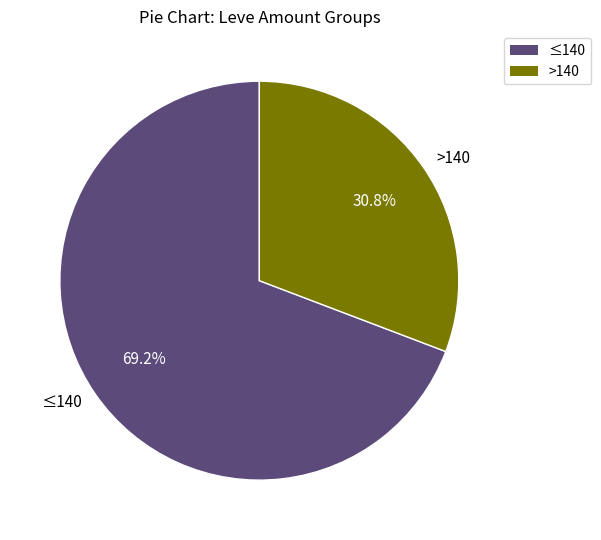

Count the number of slices in the pie.

2